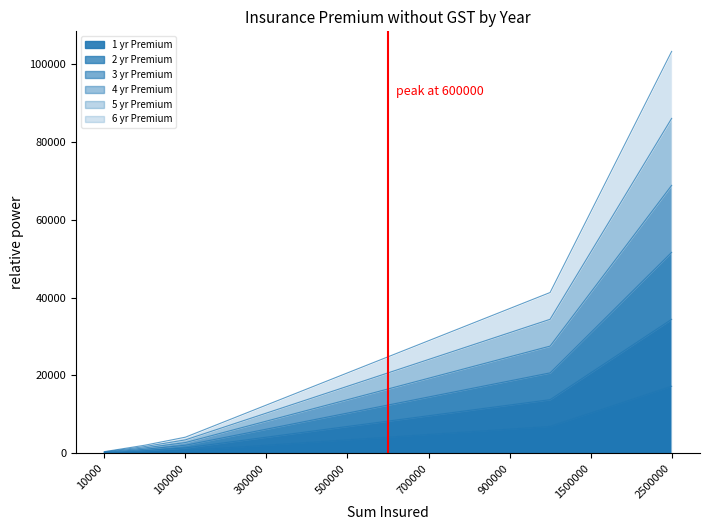

True or false: 2 yr Premium and 6 yr Premium intersect in this chart.

False